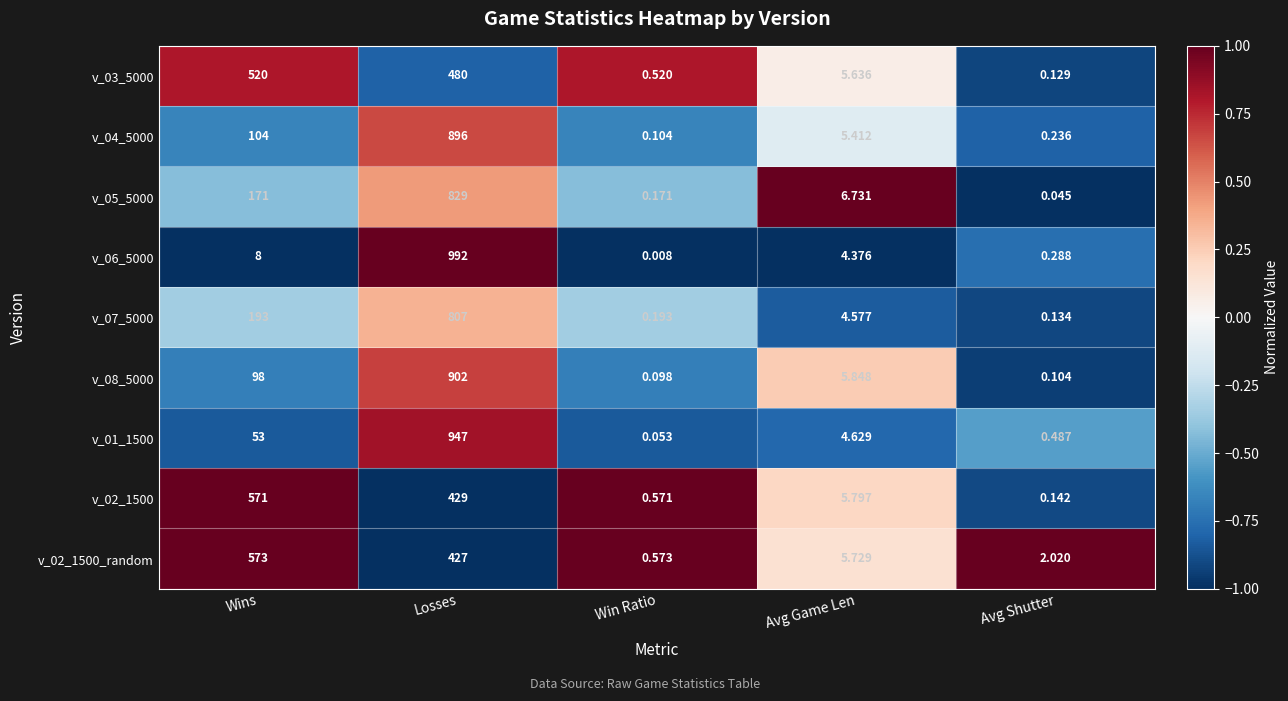

How many series are shown in this chart?

9